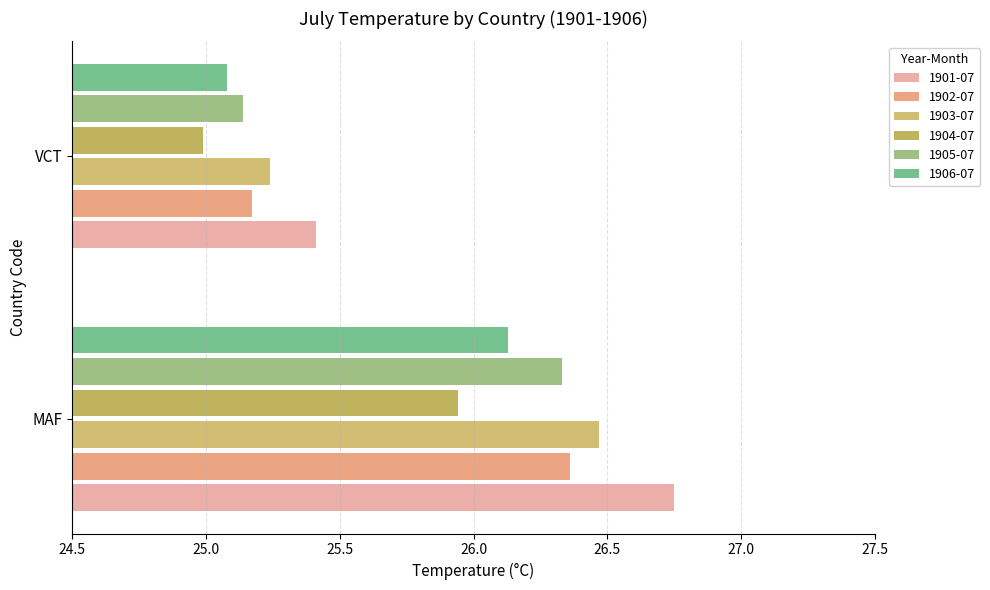

What is the value of the 1901-07 bar at the 2nd from the left?

25.4